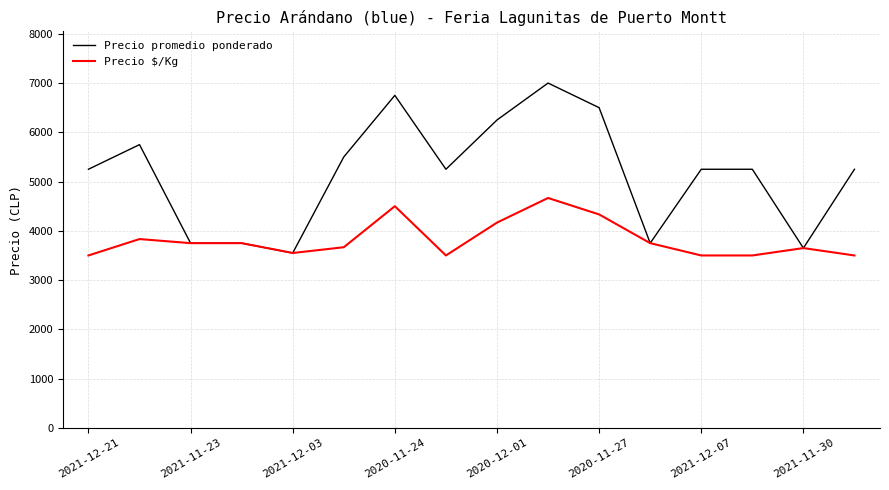

True or false: Precio promedio ponderado has more than 2 interior local peaks.

True